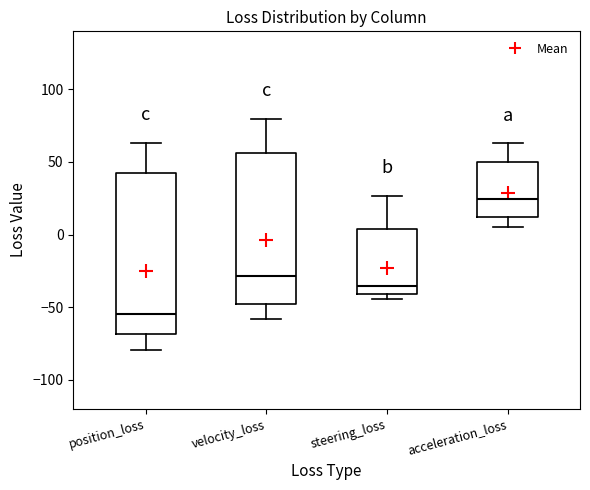

Which box is the tallest, from its lower edge to its upper edge?

position_loss